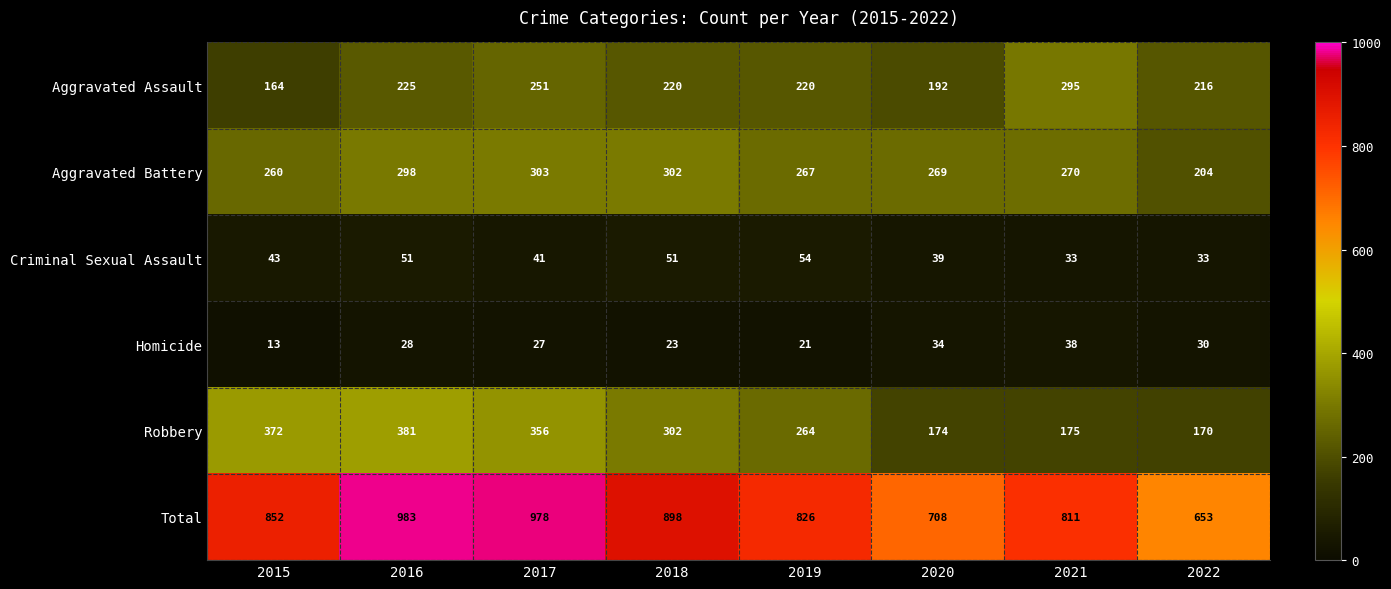

What is the difference between the maximum and minimum values in the Criminal Sexual Assault series?

21